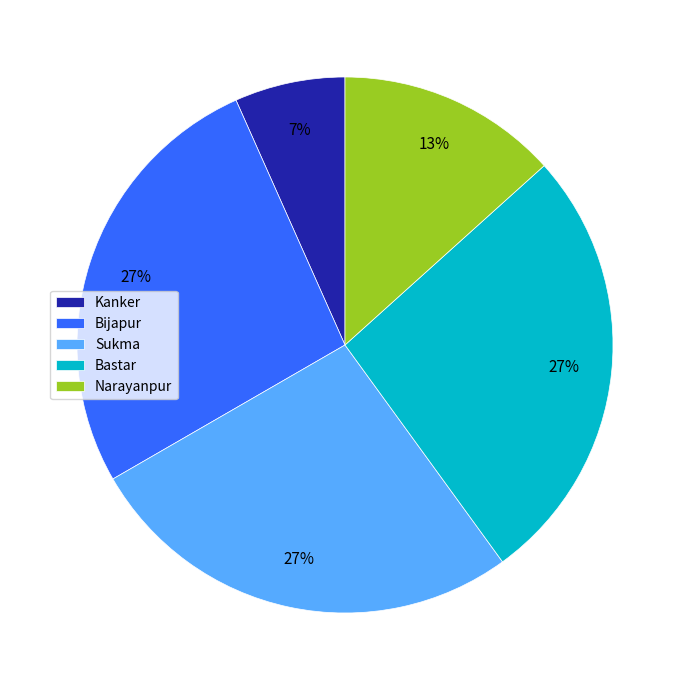

Does Bastar account for over 50% of the chart?

No